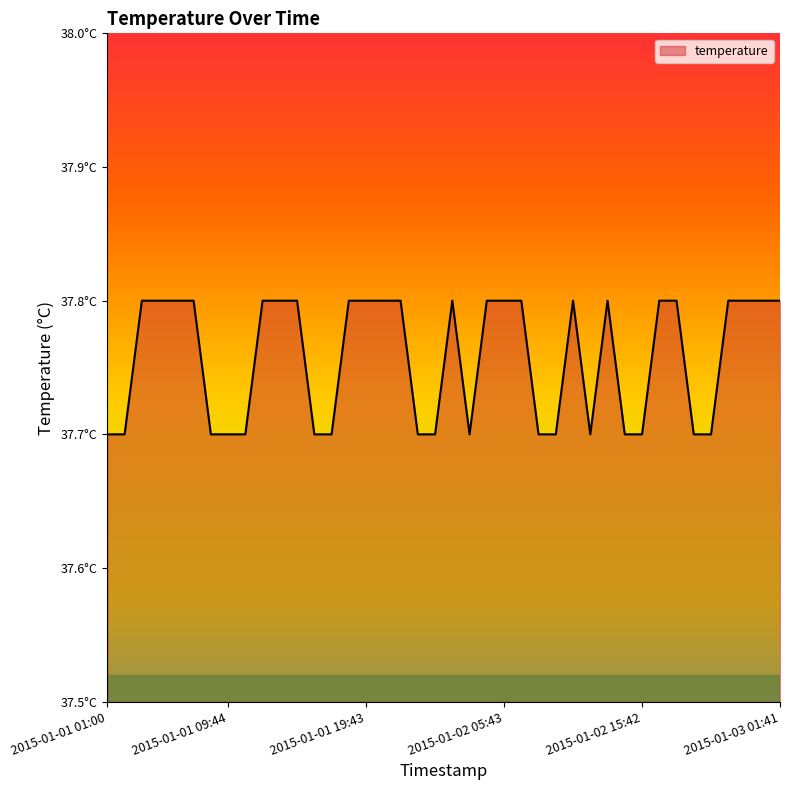

How many interior local valleys (lower than both neighbors) does the data have?

2